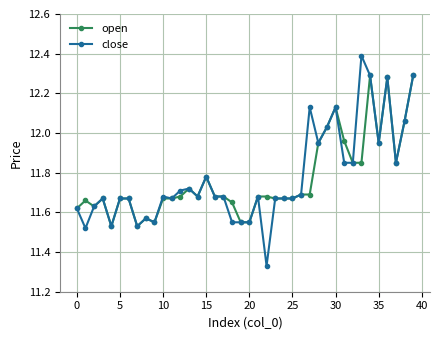

What is the highest value of the close series?

12.4